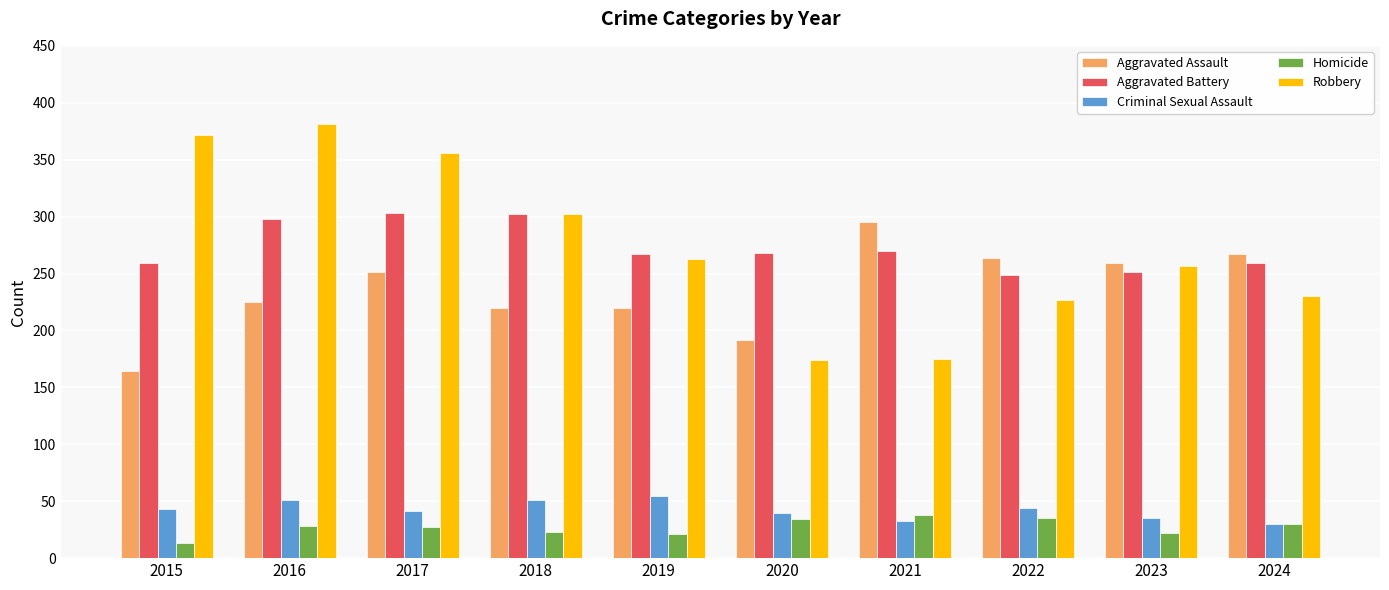

Is the value of Aggravated Assault at 2023 greater than the value of Robbery at 2022?

Yes